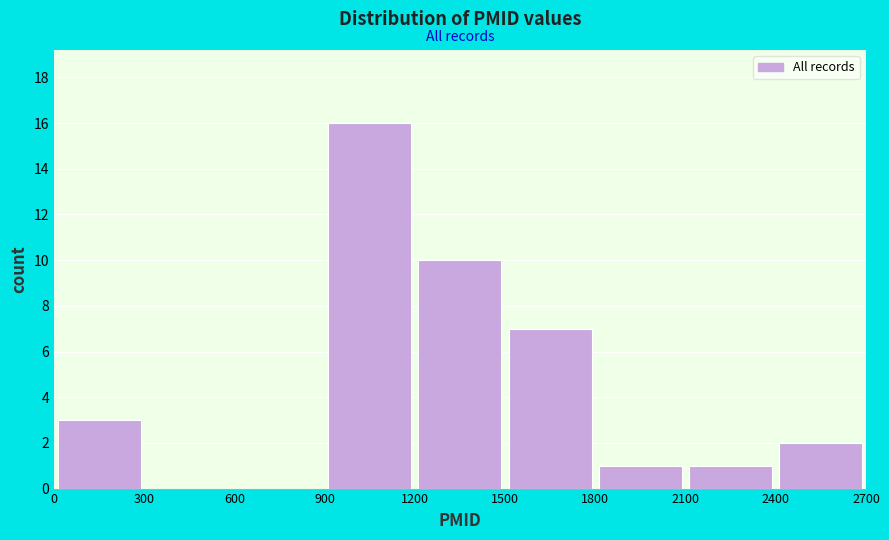

Reading left to right, transcribe this chart: for each bar, give the range it covers on the x-axis and its height. The values are not printed on the chart, so give them approximately, as read against the axis.

0 to 300: 3
300 to 600: 0
600 to 900: 0
900 to 1200: 16
1200 to 1500: 10
1500 to 1800: 7
1800 to 2100: 1
2100 to 2400: 1
2400 to 2700: 2